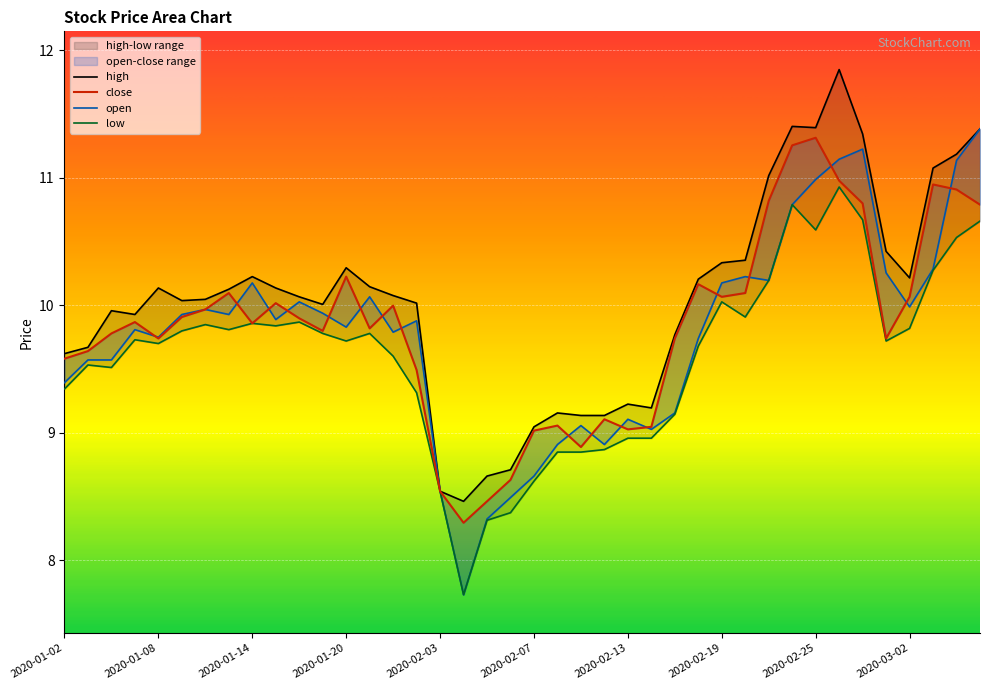

How many series are shown in this chart?

4